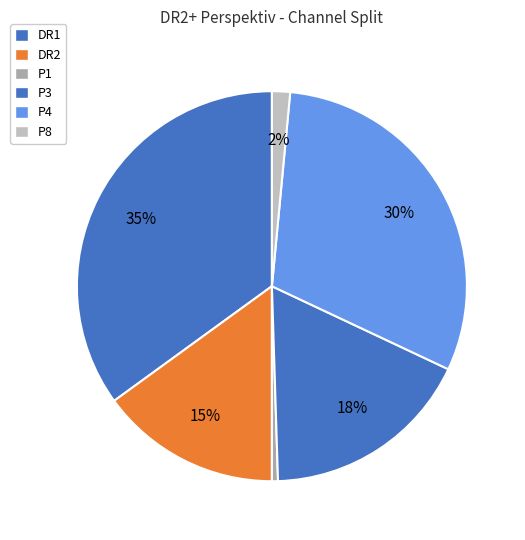

How many slices are in this pie chart?

6